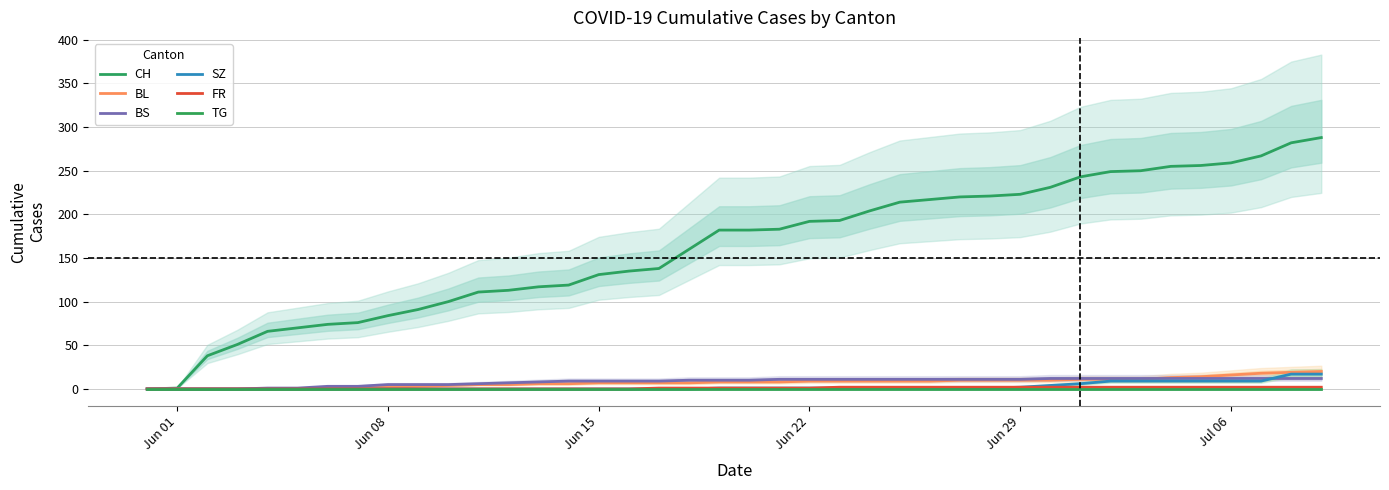

Which series has the largest total across all categories?

CH